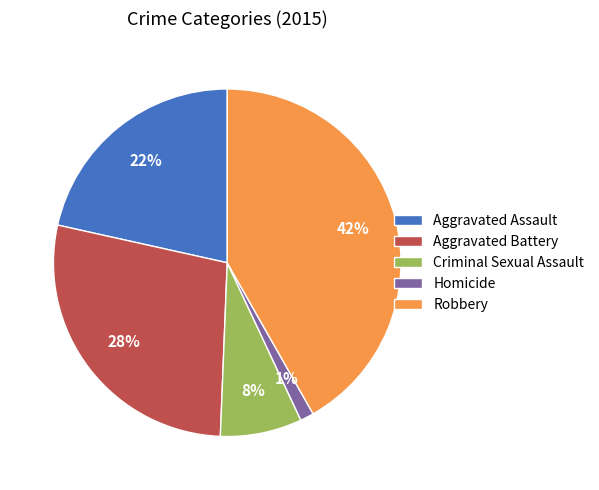

To the nearest percent, what is the combined percentage of Homicide and Aggravated Assault?

23%